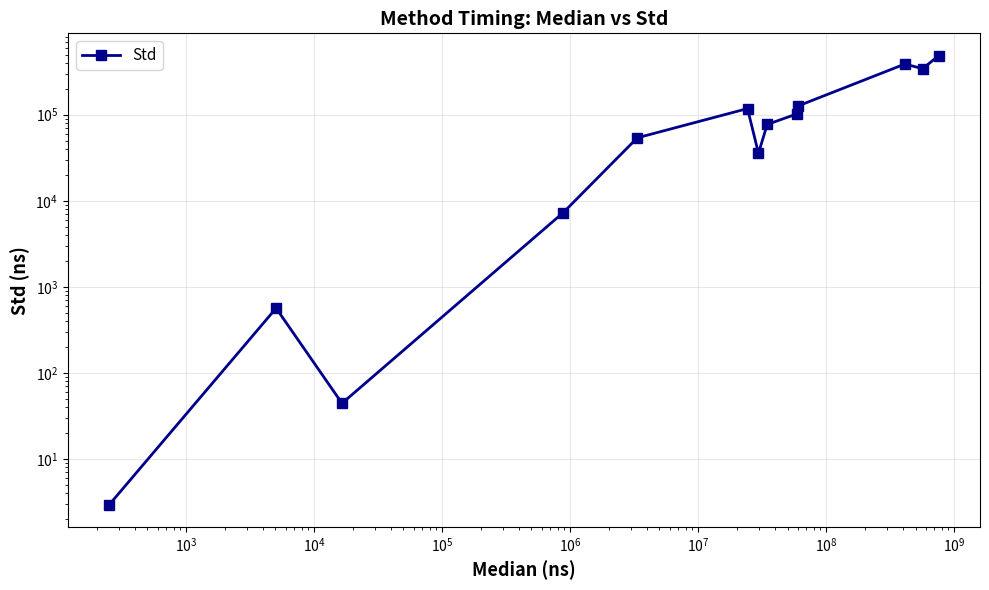

Which label corresponds to the smallest value in the chart?

$\mathdefault{10^{1}}$